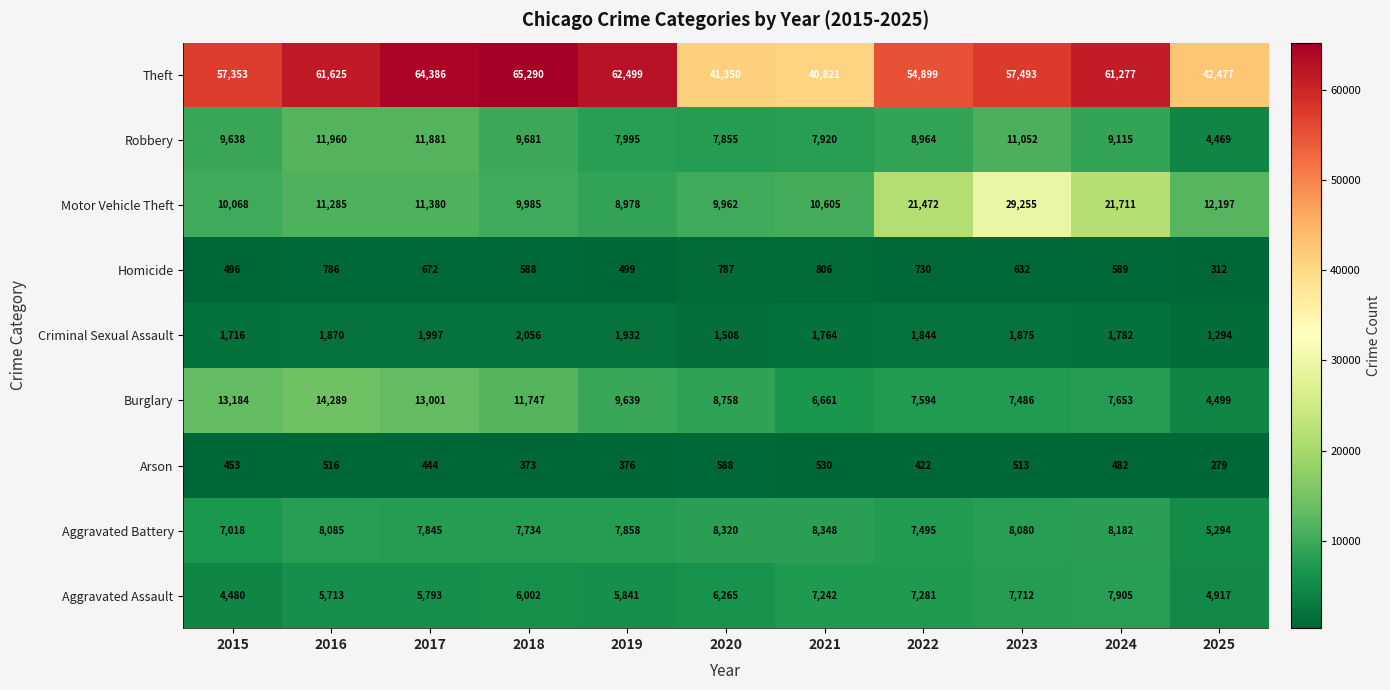

What is the difference between the Motor Vehicle Theft values at 2017 and 2024?

10331